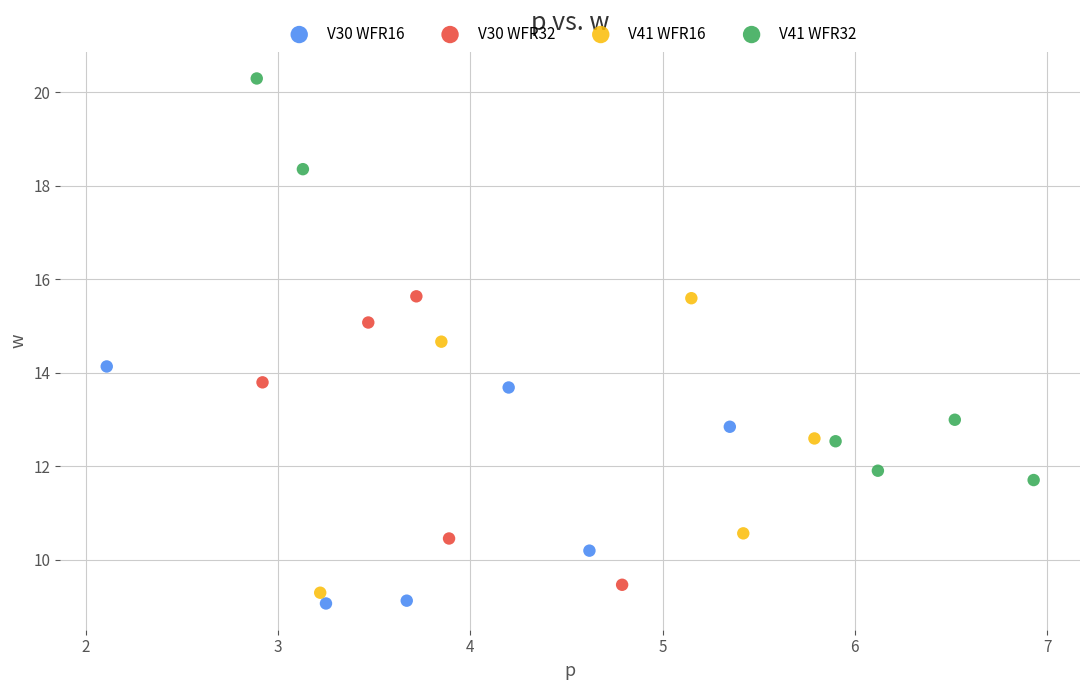

Which series contains the highest Y value?

V41 WFR32